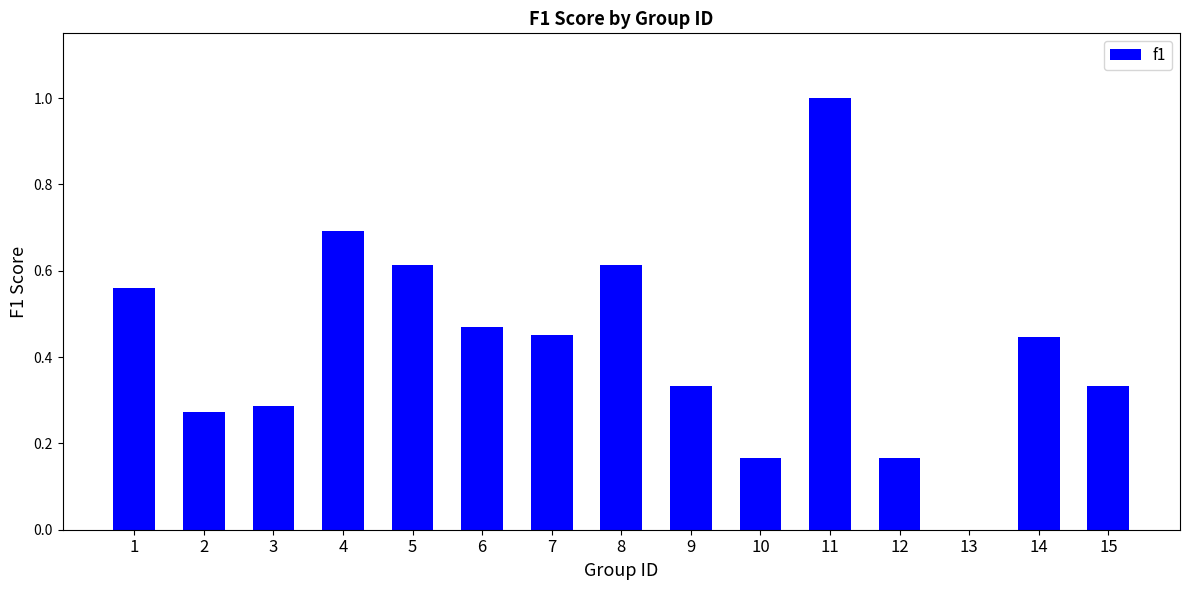

Which category has the highest value across all series?

11